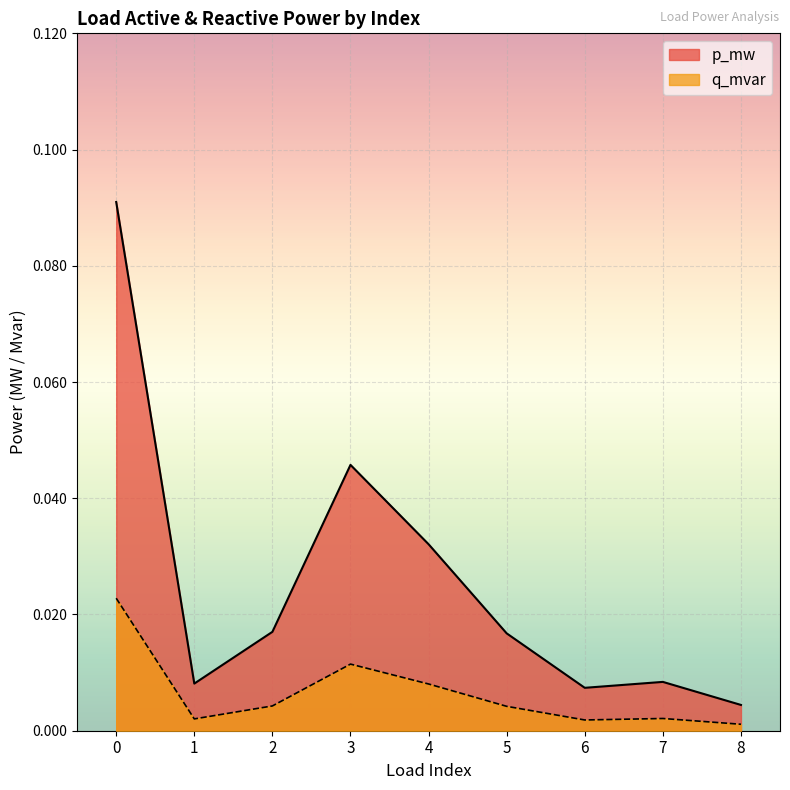

How many interior local valleys does the p_mw series have?

2